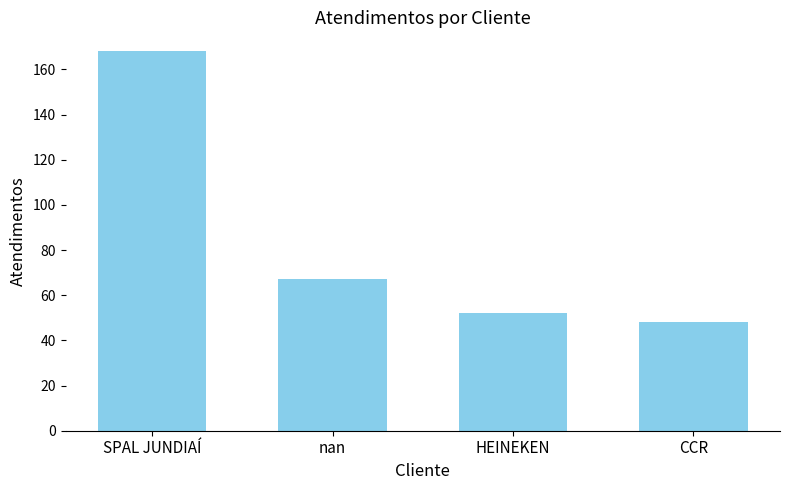

Read the value at HEINEKEN.

52